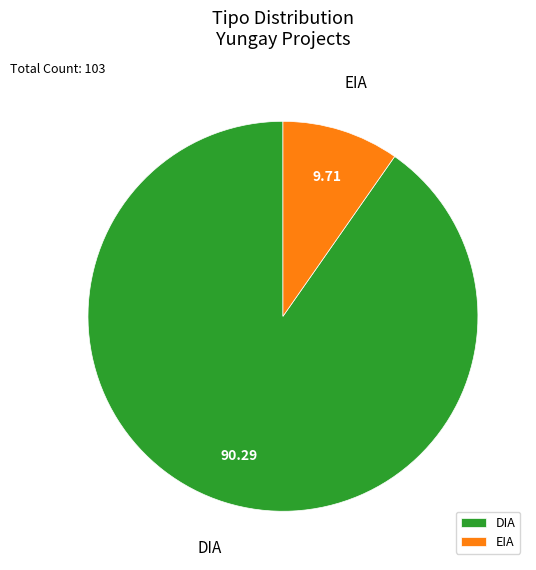

Does EIA account for over 50% of the chart?

No